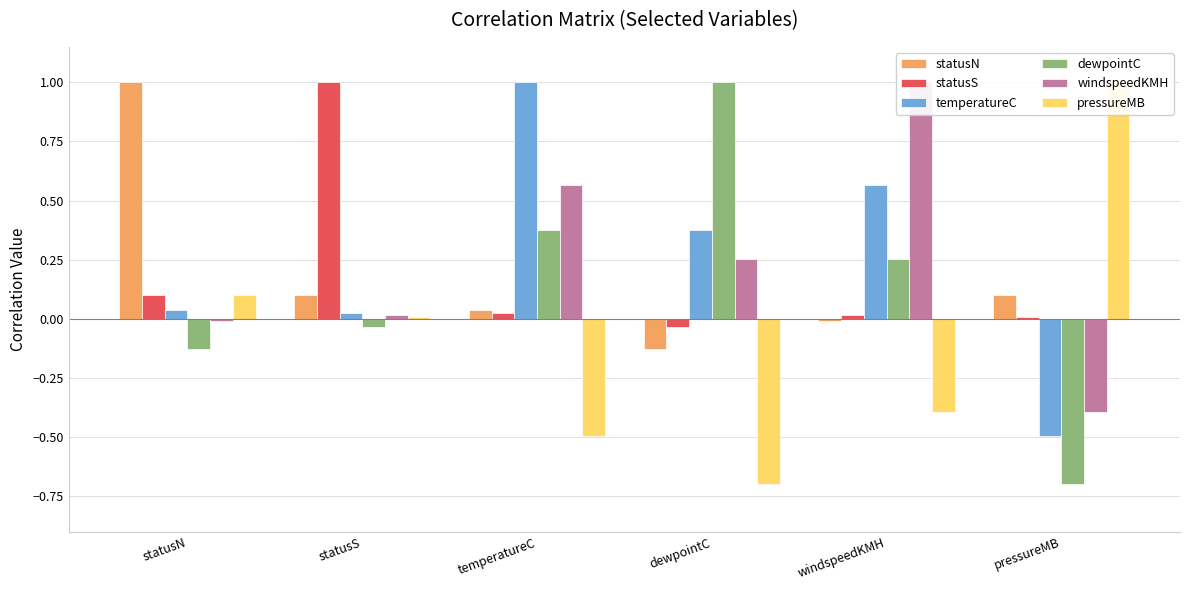

True or false: statusS has a value of 0.0 at temperatureC.

False